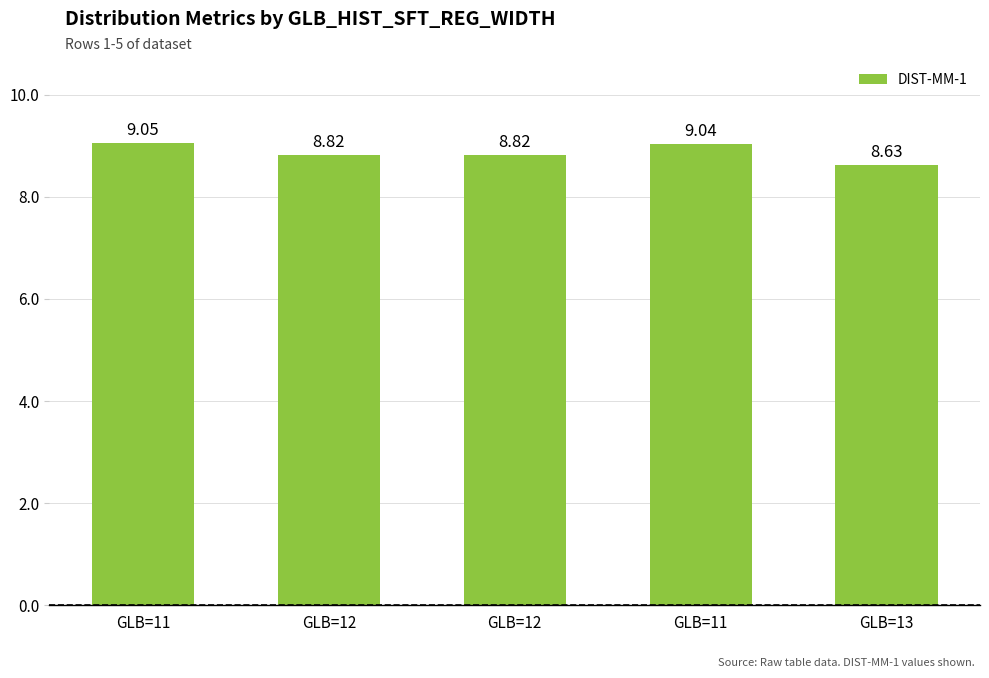

What is the change in value from GLB=12 to GLB=13?

-0.2